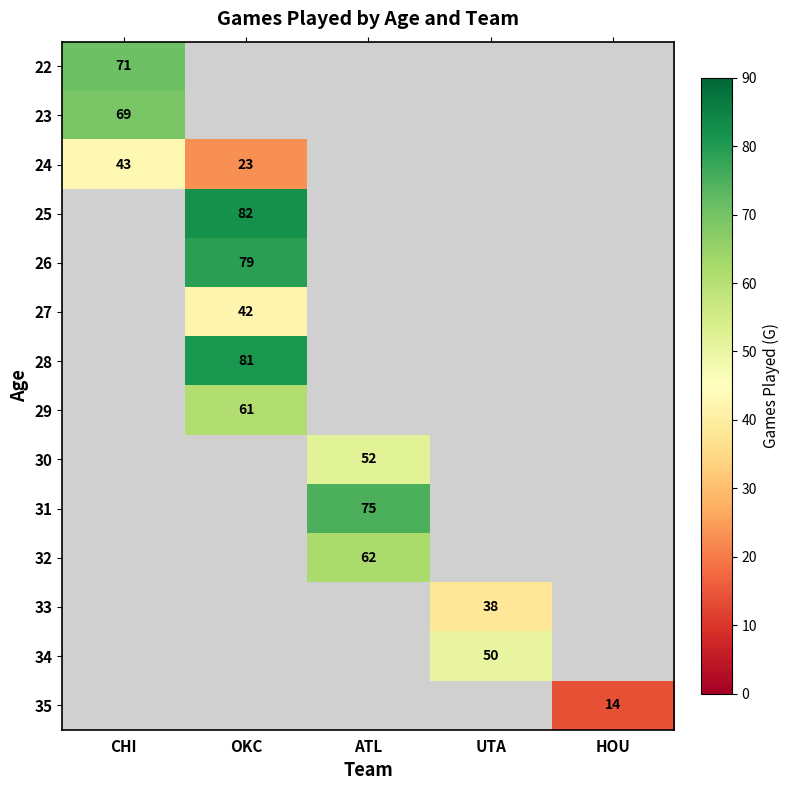

The 29 series shows 17 at OKC. True or false?

False